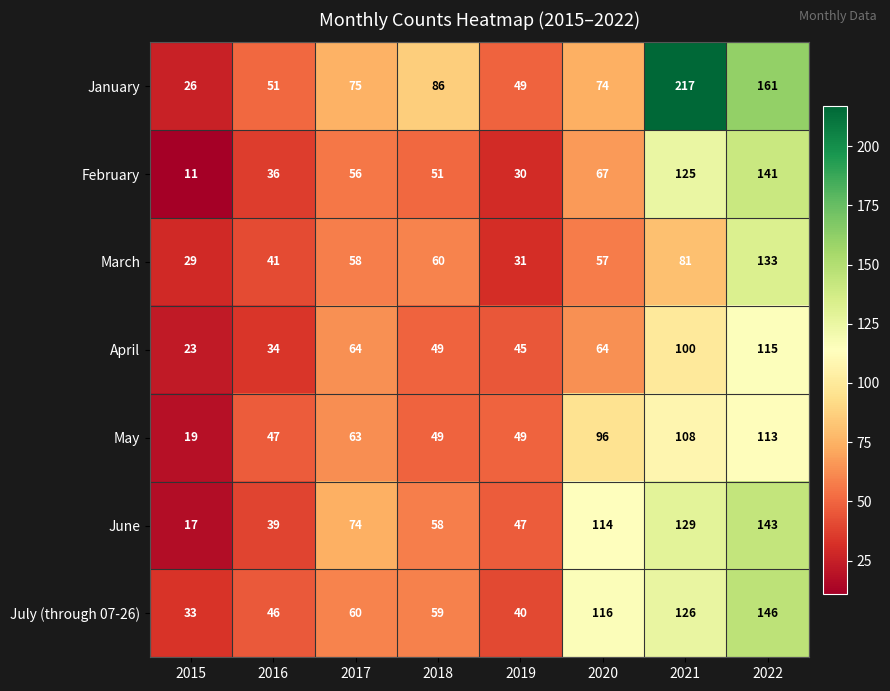

At 2016, list the series in order from smallest to largest.

April, February, June, March, July (through 07-26), May, January